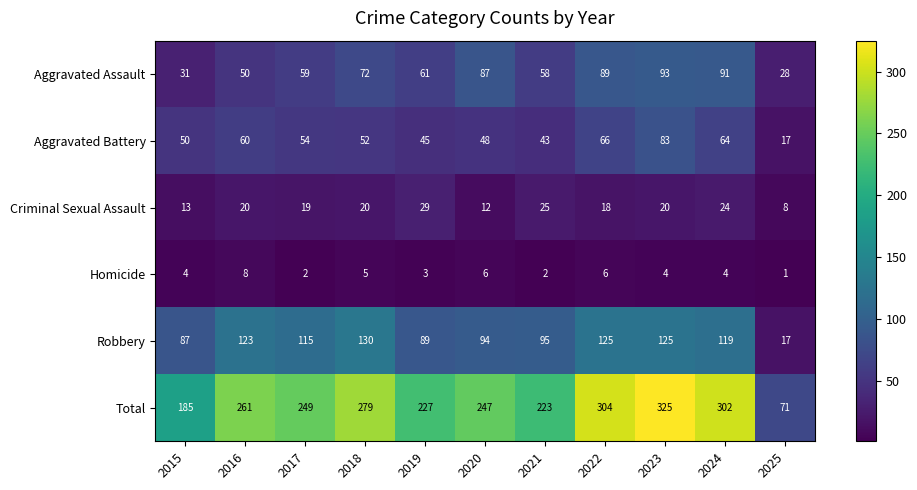

What is the minimum value shown in the chart?

1